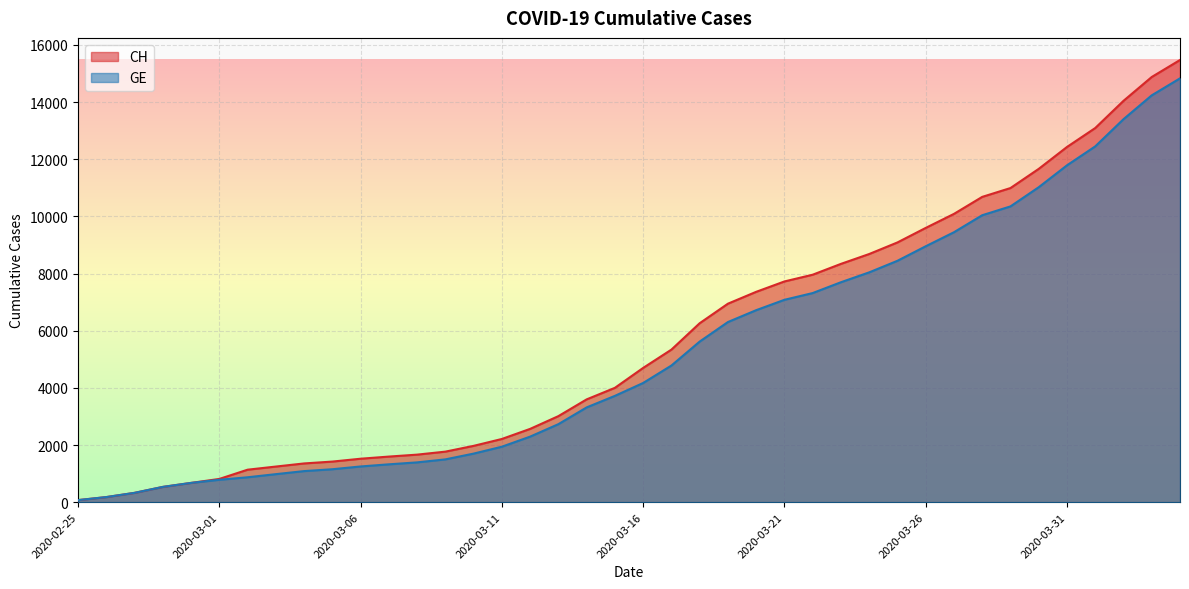

How many lines are shown in the chart?

2